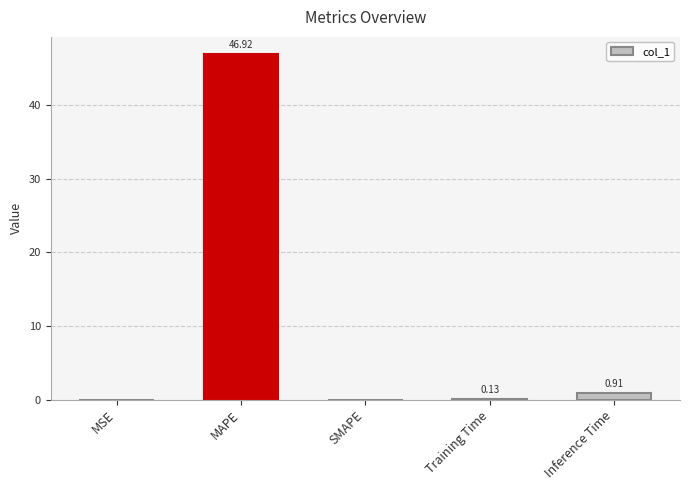

What is the sum of all values?

48.0